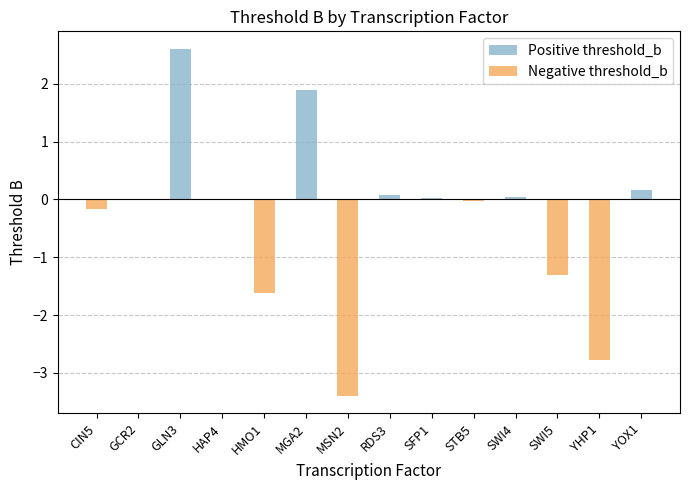

Which series changed the most between RDS3 and YOX1?

Positive threshold_b